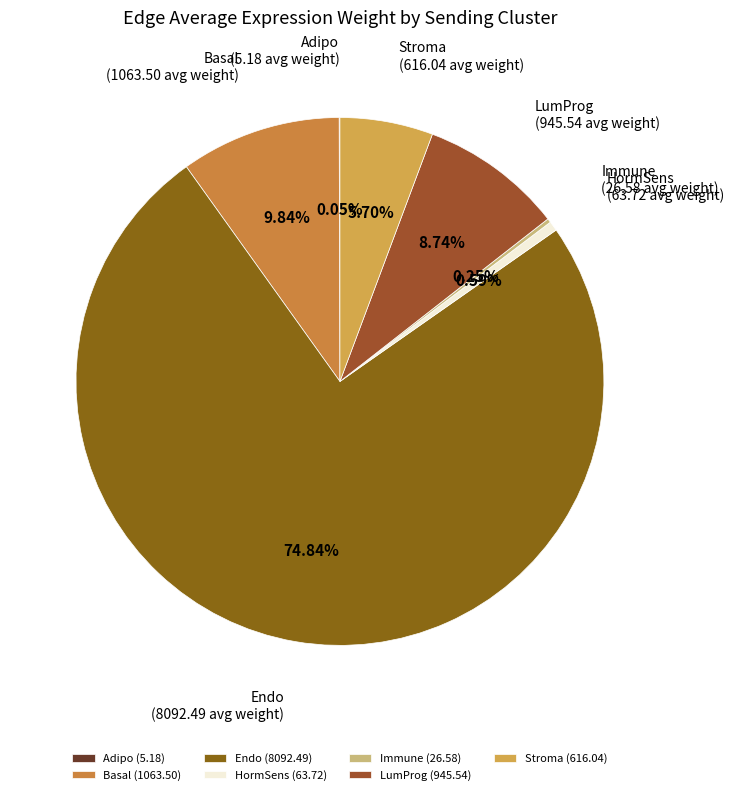

Is there a majority slice in this chart?

Yes